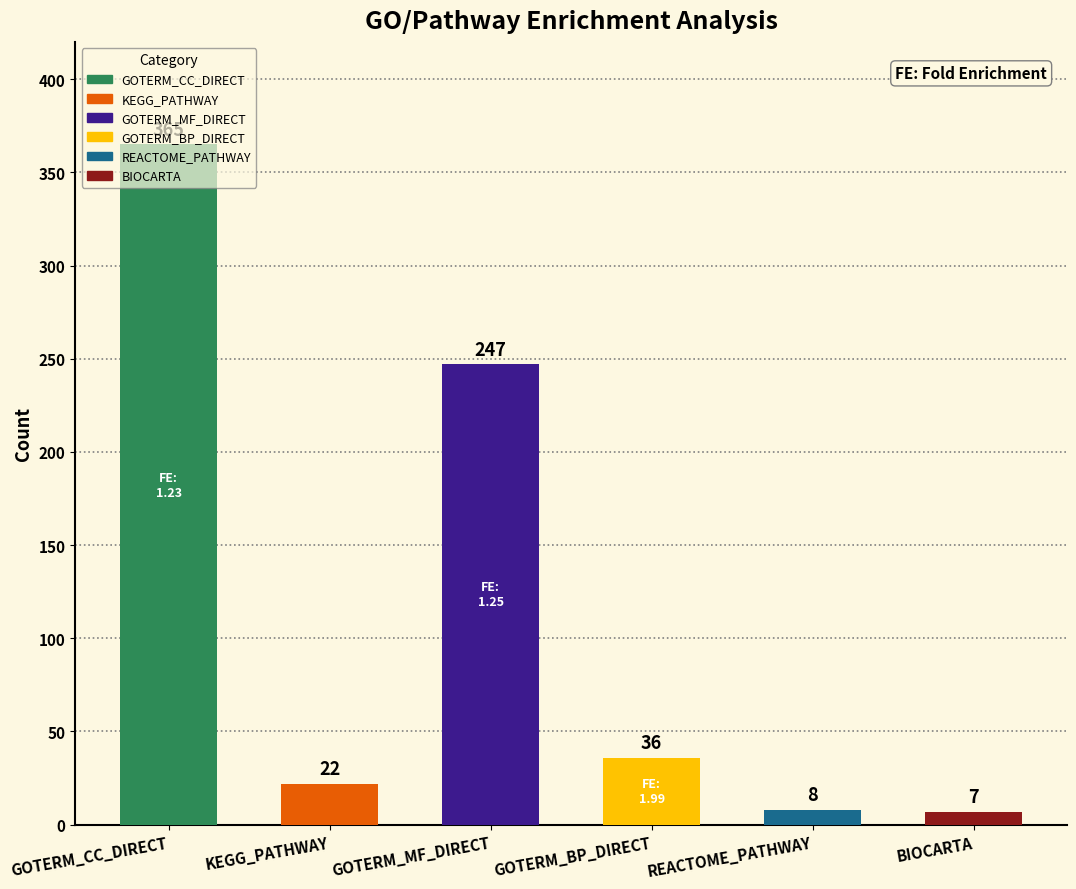

How many series are shown in this chart?

1